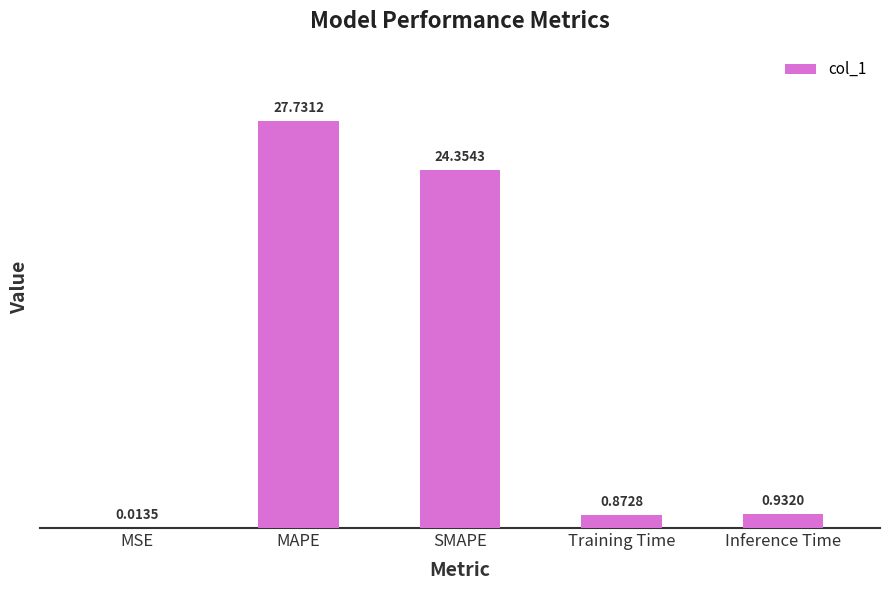

At which label is the value closest to 13?

SMAPE